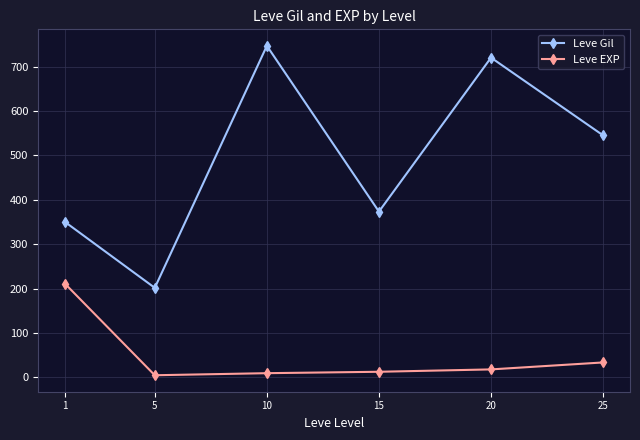

The Leve Gil series shows 1319.2 at 10. True or false?

False